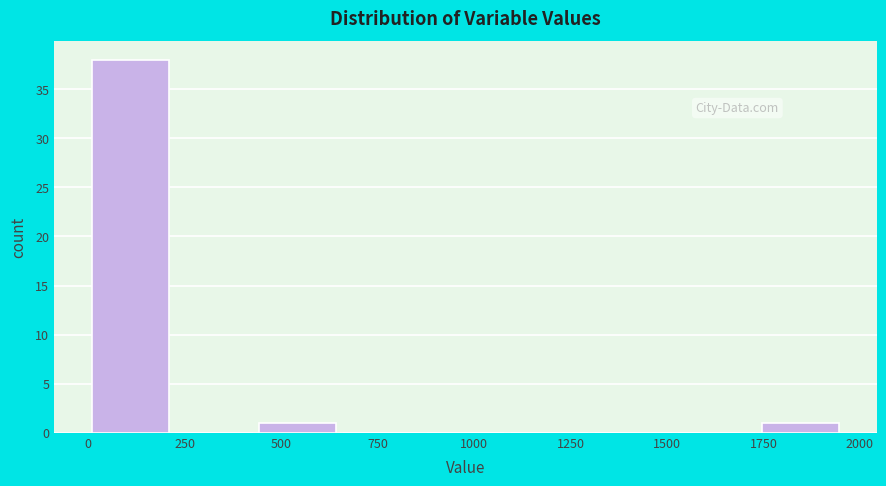

Which range on the x-axis has the tallest bar?

0 to 200